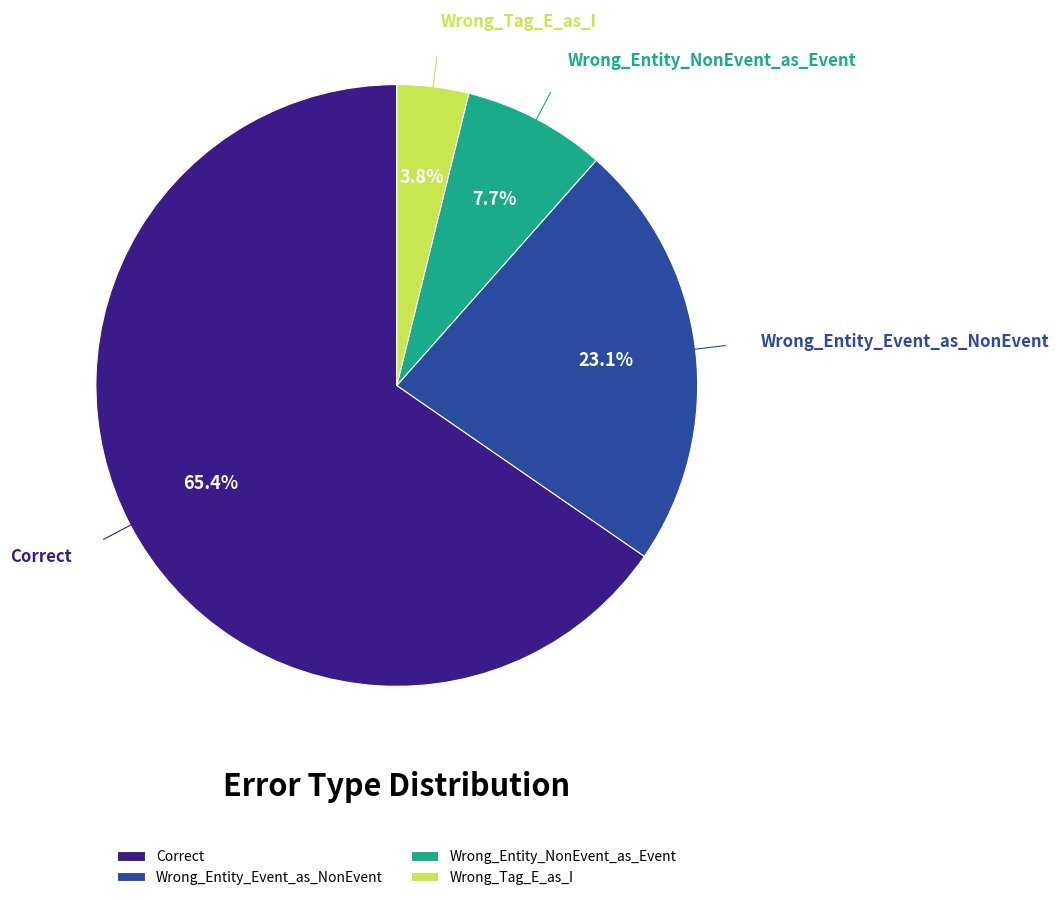

Which slice is the smallest?

Wrong_Tag_E_as_I